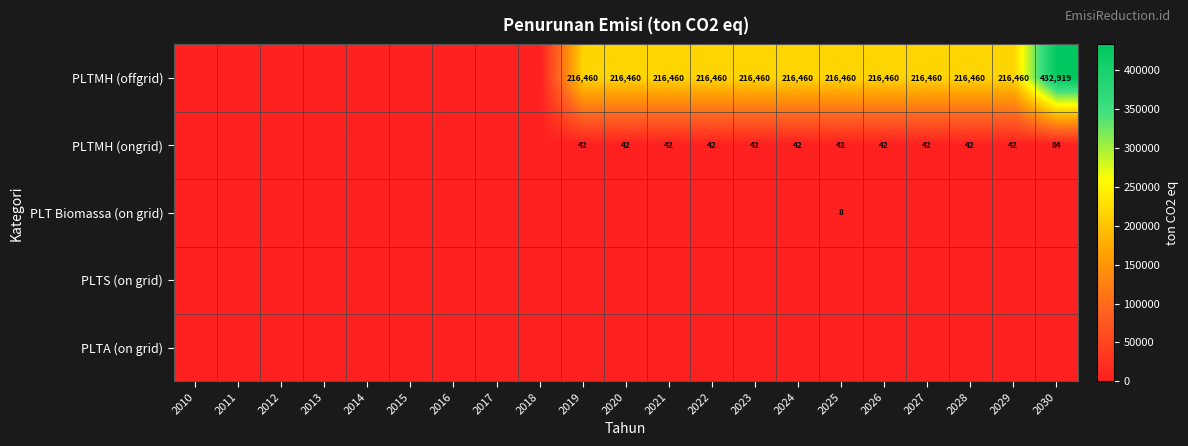

What is the spread (max minus min) of values at 2019?

216459.6